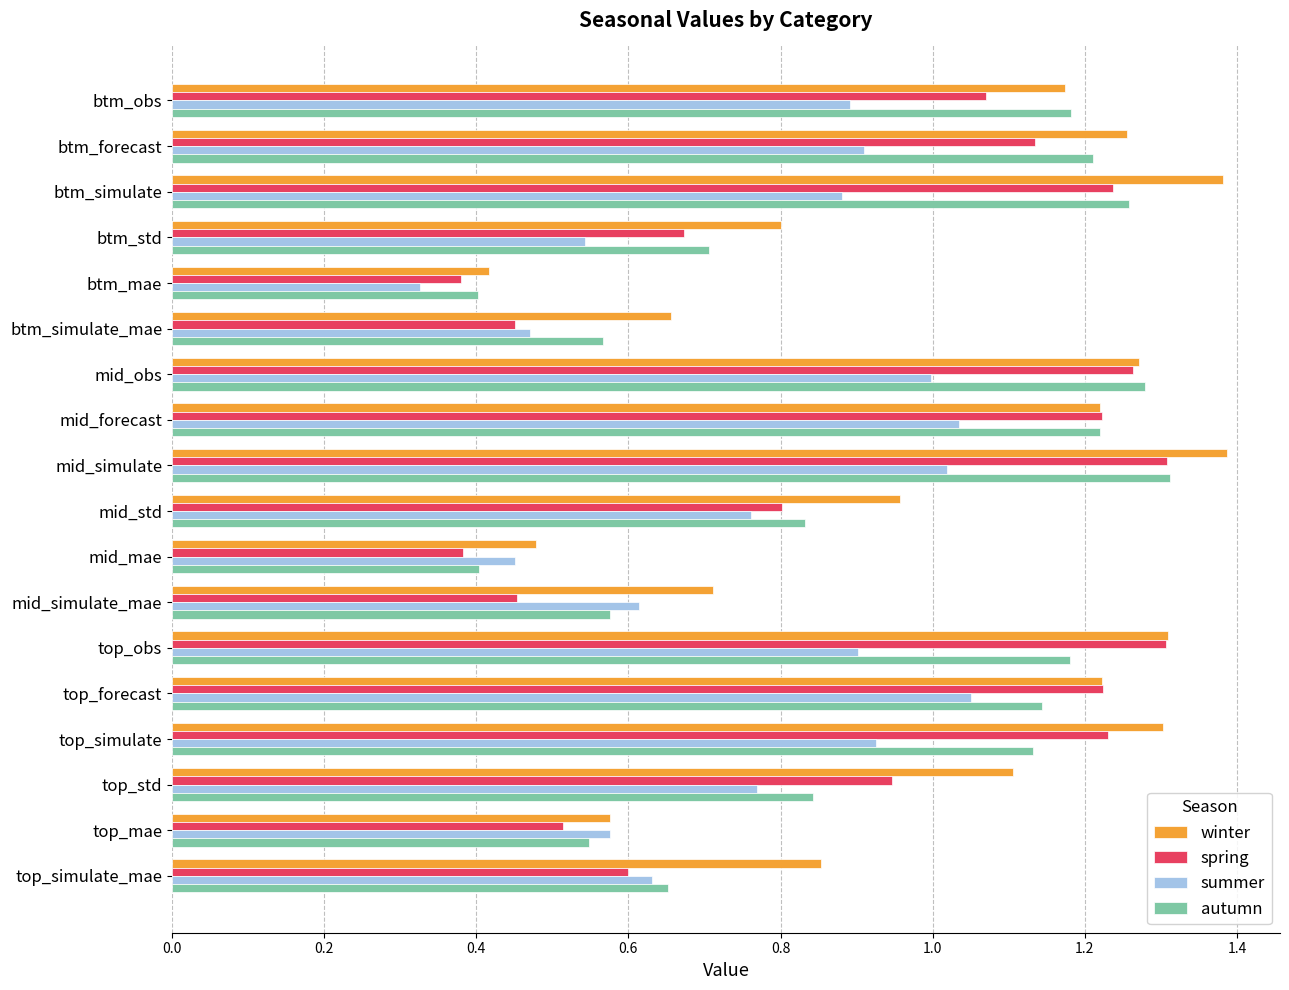

Between mid_std and mid_simulate_mae, which series saw the biggest shift?

spring